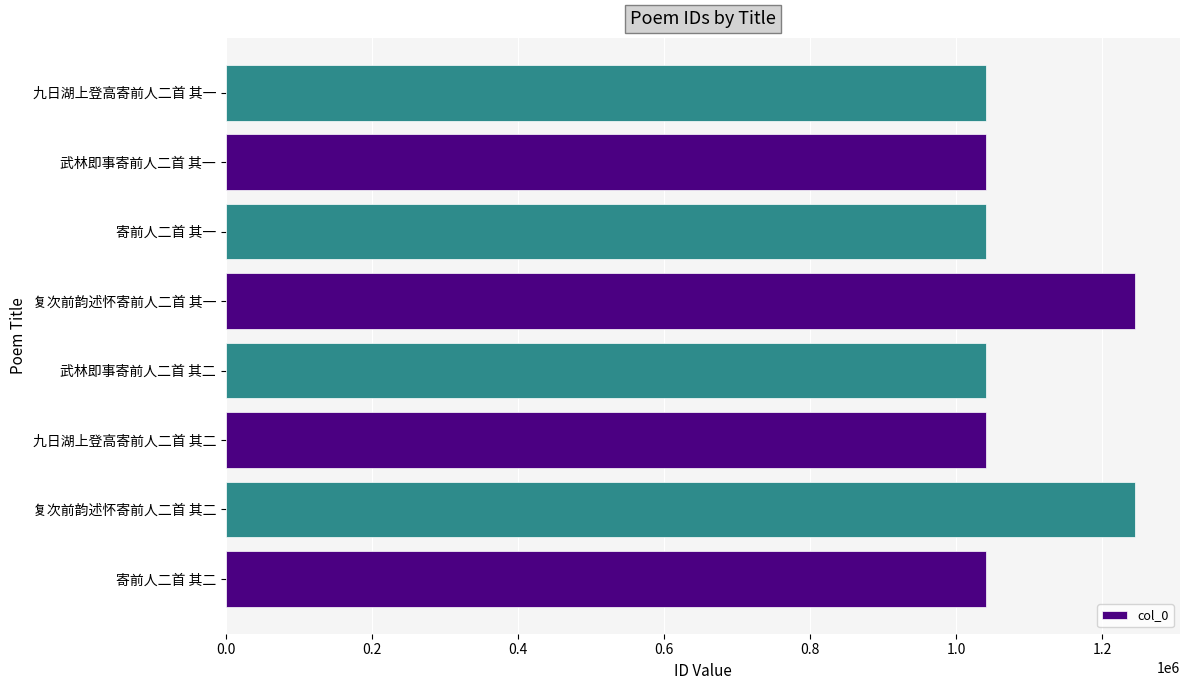

The value at 复次前韵述怀寄前人二首 其二 is 1243933. True or false?

True